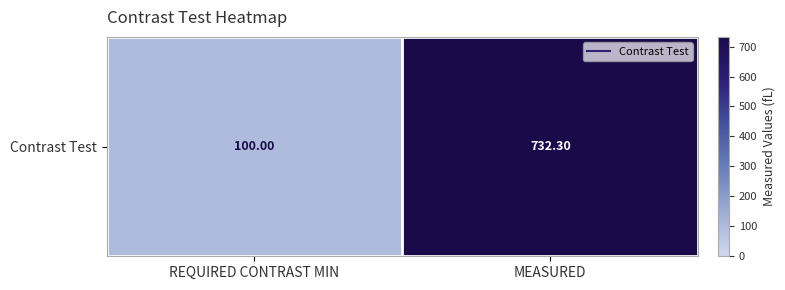

Is it true that the value at MEASURED is 732.3?

True